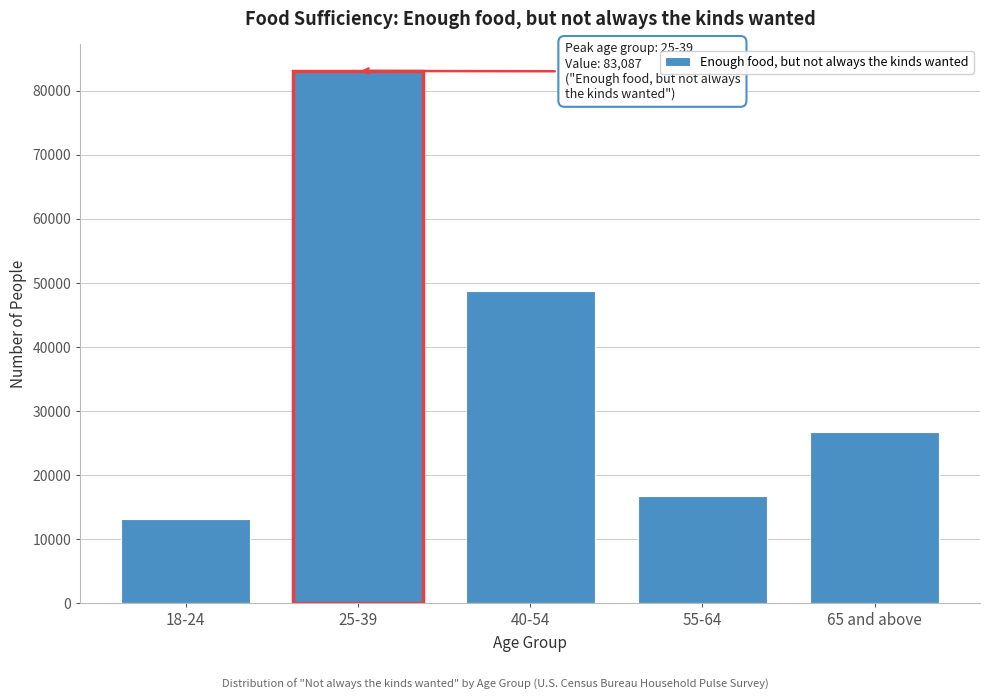

Reading right to left, list all the values displayed in this chart.

65 and above=26665	55-64=16717	40-54=48670	25-39=83087	18-24=13081